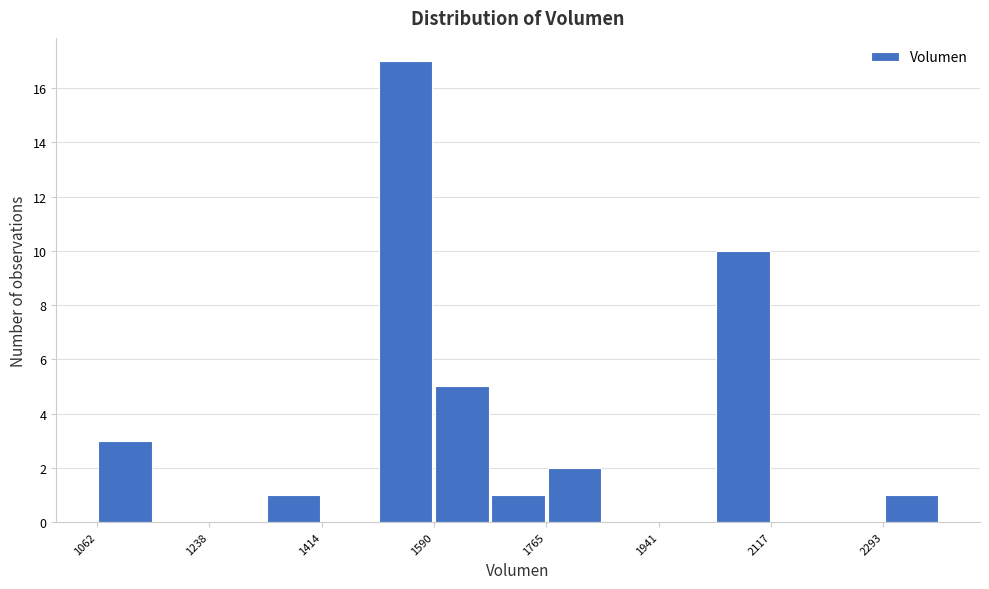

Over which range of the x-axis is the bar tallest?

1500 to 1580